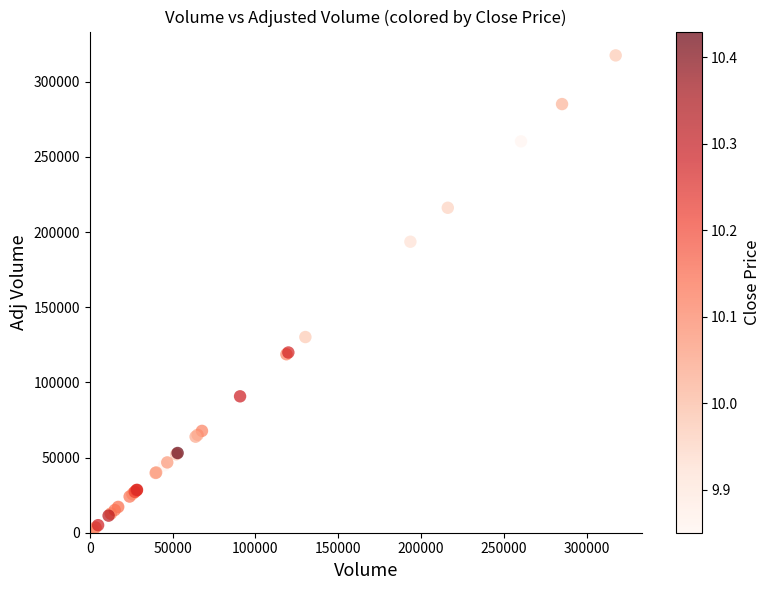

What Y value in the scatter plot is closest to 158933?

130197